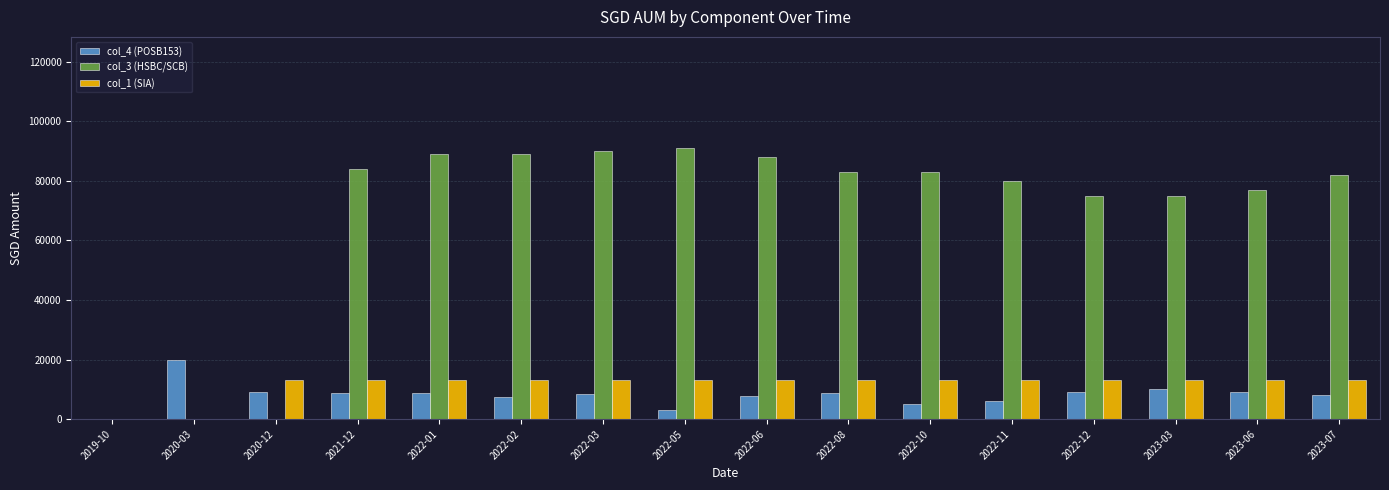

What is the sum of the col_3 (HSBC/SCB) values at 2022-01 and 2022-03?

179000.0